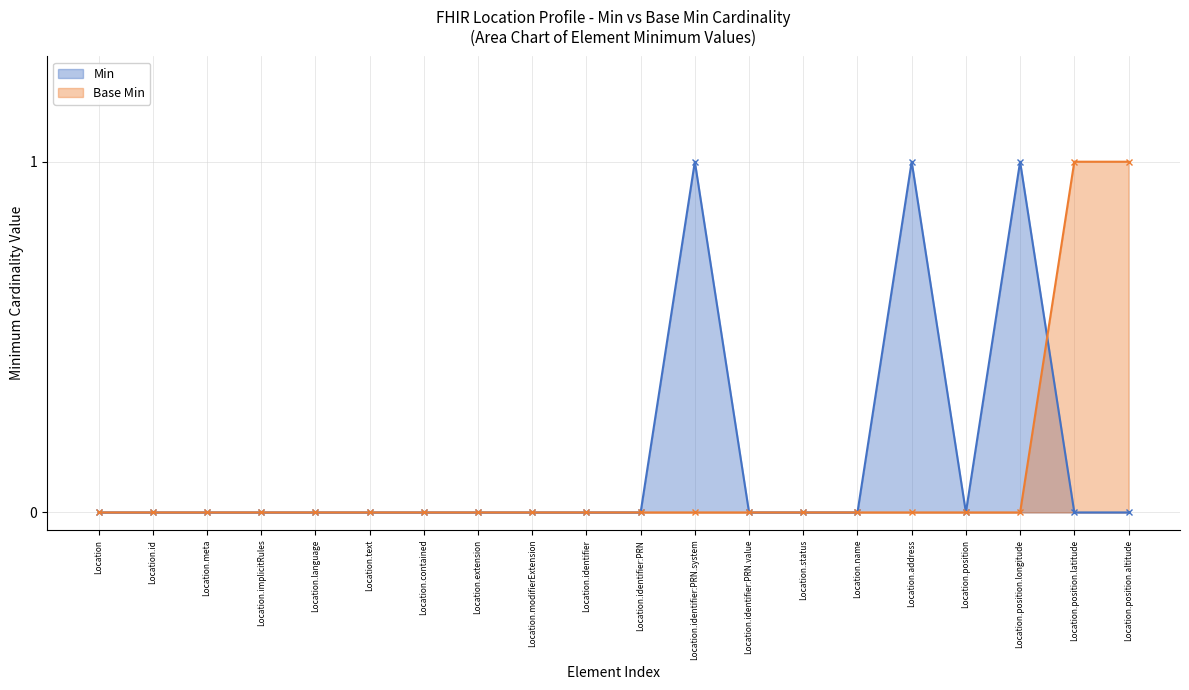

How many times do Base Min and Min cross each other?

1